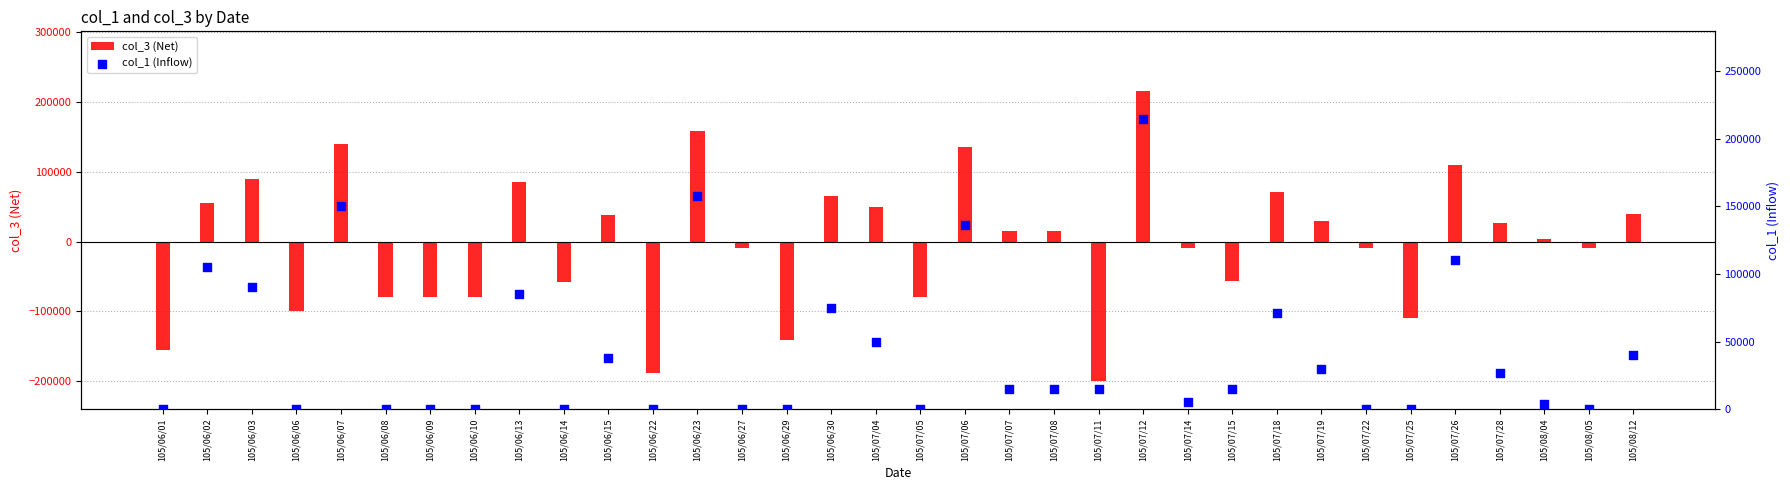

Which series reaches the maximum Y coordinate?

col_3 (Net)